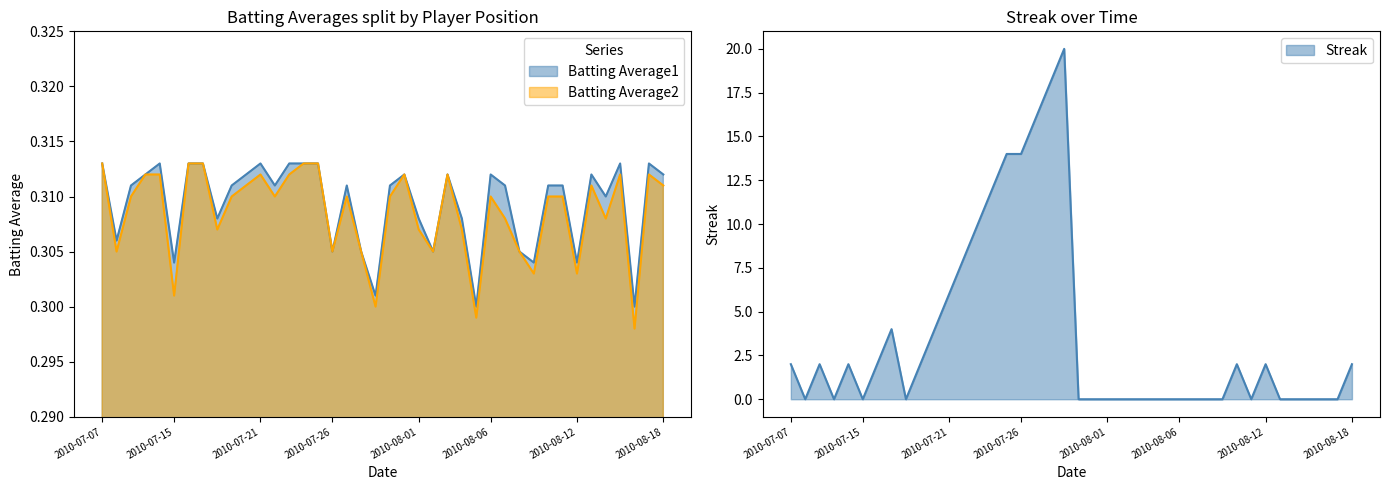

Reading left to right, extract all data points from this chart.

Batting Average1: 2010-07-07=0.3	2010-07-08=0.3	2010-07-09=0.3	2010-07-10=0.3	2010-07-11=0.3	2010-07-15=0.3	2010-07-16=0.3	2010-07-17=0.3	2010-07-18=0.3	2010-07-19=0.3	2010-07-20=0.3	2010-07-21=0.3	2010-07-22=0.3	2010-07-23=0.3	2010-07-24=0.3	2010-07-25=0.3	2010-07-26=0.3	2010-07-27=0.3	2010-07-28=0.3	2010-07-29=0.3	2010-07-30=0.3	2010-07-31=0.3	2010-08-01=0.3	2010-08-02=0.3	2010-08-03=0.3	2010-08-04=0.3	2010-08-05=0.3	2010-08-06=0.3	2010-08-07=0.3	2010-08-08=0.3	2010-08-09=0.3	2010-08-10=0.3	2010-08-11=0.3	2010-08-12=0.3	2010-08-13=0.3	2010-08-14=0.3	2010-08-15=0.3	2010-08-16=0.3	2010-08-17=0.3	2010-08-18=0.3
Batting Average2: 2010-07-07=0.3	2010-07-08=0.3	2010-07-09=0.3	2010-07-10=0.3	2010-07-11=0.3	2010-07-15=0.3	2010-07-16=0.3	2010-07-17=0.3	2010-07-18=0.3	2010-07-19=0.3	2010-07-20=0.3	2010-07-21=0.3	2010-07-22=0.3	2010-07-23=0.3	2010-07-24=0.3	2010-07-25=0.3	2010-07-26=0.3	2010-07-27=0.3	2010-07-28=0.3	2010-07-29=0.3	2010-07-30=0.3	2010-07-31=0.3	2010-08-01=0.3	2010-08-02=0.3	2010-08-03=0.3	2010-08-04=0.3	2010-08-05=0.3	2010-08-06=0.3	2010-08-07=0.3	2010-08-08=0.3	2010-08-09=0.3	2010-08-10=0.3	2010-08-11=0.3	2010-08-12=0.3	2010-08-13=0.3	2010-08-14=0.3	2010-08-15=0.3	2010-08-16=0.3	2010-08-17=0.3	2010-08-18=0.3
Streak: 2010-07-07=2.0	2010-07-08=0.0	2010-07-09=2.0	2010-07-10=0.0	2010-07-11=2.0	2010-07-15=0.0	2010-07-16=2.0	2010-07-17=4.0	2010-07-18=0.0	2010-07-19=2.0	2010-07-20=4.0	2010-07-21=6.0	2010-07-22=8.0	2010-07-23=10.0	2010-07-24=12.0	2010-07-25=14.0	2010-07-26=14.0	2010-07-27=16.0	2010-07-28=18.0	2010-07-29=20.0	2010-07-30=0.0	2010-07-31=0.0	2010-08-01=0.0	2010-08-02=0.0	2010-08-03=0.0	2010-08-04=0.0	2010-08-05=0.0	2010-08-06=0.0	2010-08-07=0.0	2010-08-08=0.0	2010-08-09=0.0	2010-08-10=2.0	2010-08-11=0.0	2010-08-12=2.0	2010-08-13=0.0	2010-08-14=0.0	2010-08-15=0.0	2010-08-16=0.0	2010-08-17=0.0	2010-08-18=2.0